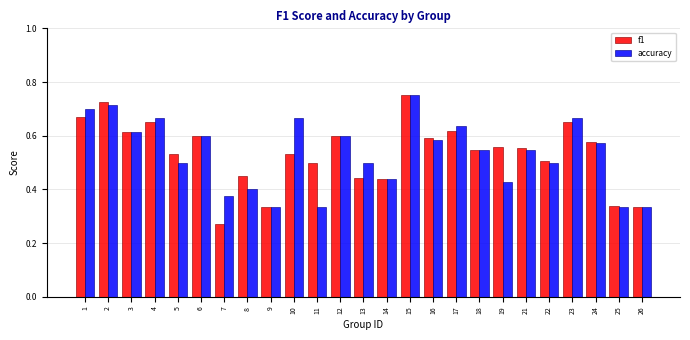

Which series changed the most between 22 and 25?

accuracy